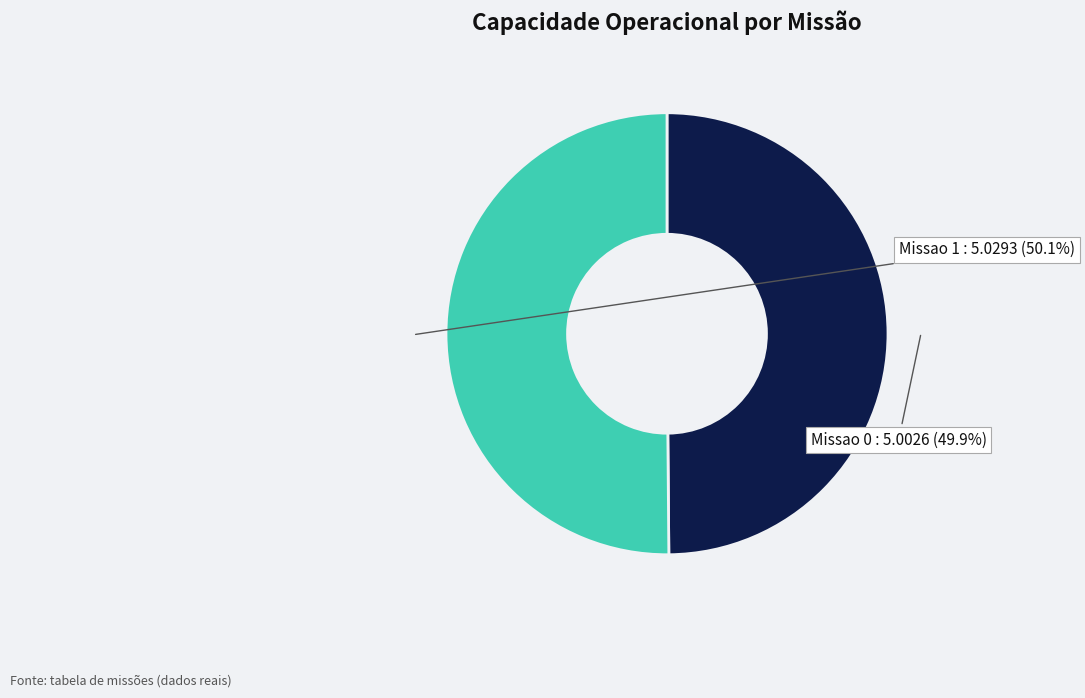

Is there any slice that represents more than half of the pie?

Yes